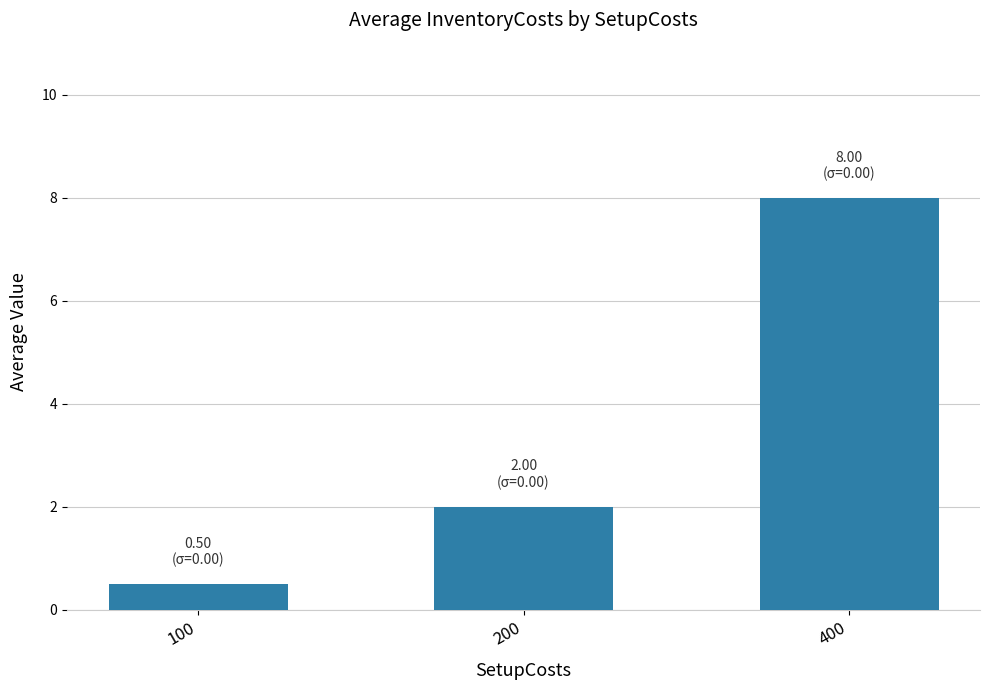

How many values are below 2?

1